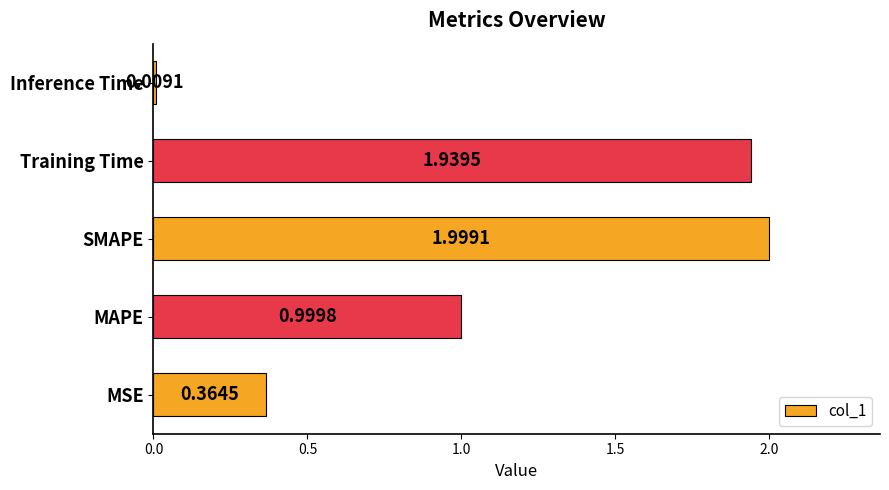

List the labels in order of value, smallest first.

Inference Time, MSE, MAPE, Training Time, SMAPE